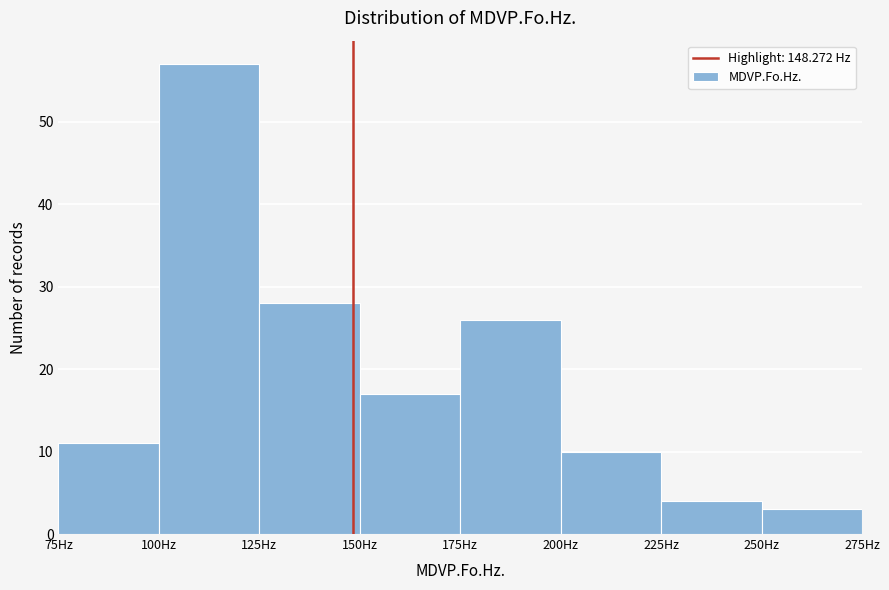

Reading left to right, transcribe this chart: for each bar, give the range it covers on the x-axis and its height. The values are not printed on the chart, so give them approximately, as read against the axis.

75 to 100: 11
100 to 125: 57
125 to 150: 28
150 to 175: 17
175 to 200: 26
200 to 225: 10
225 to 250: 4
250 to 275: 3